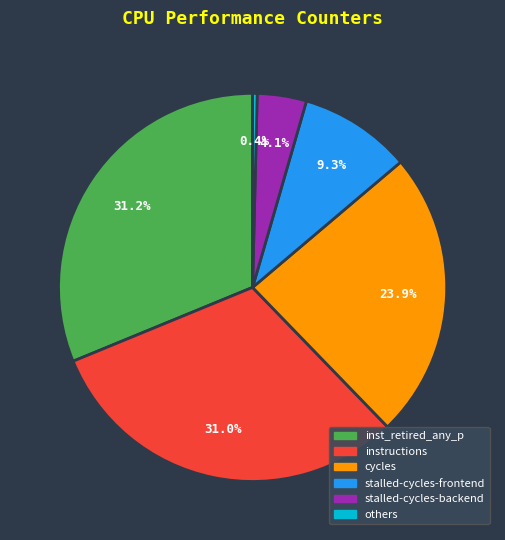

To the nearest percent, what is the difference between the largest and smallest slice percentages?

31%